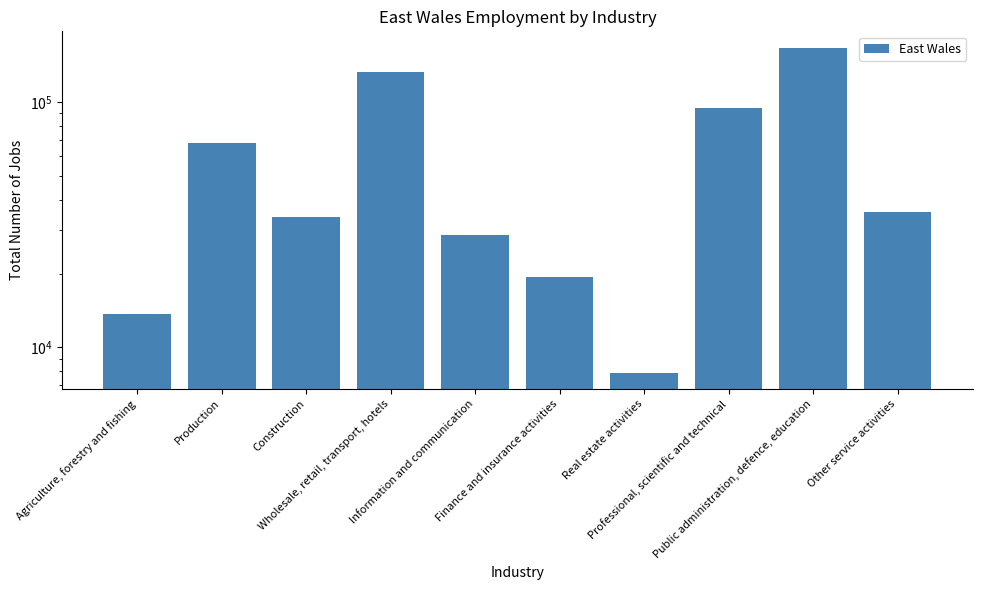

At which label is the value closest to 87150?

Professional, scientific and technical